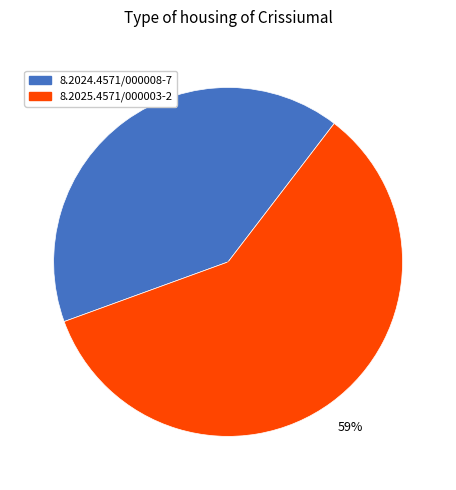

To the nearest percent, what percentage of the pie is 8.2024.4571/000008-7?

41%